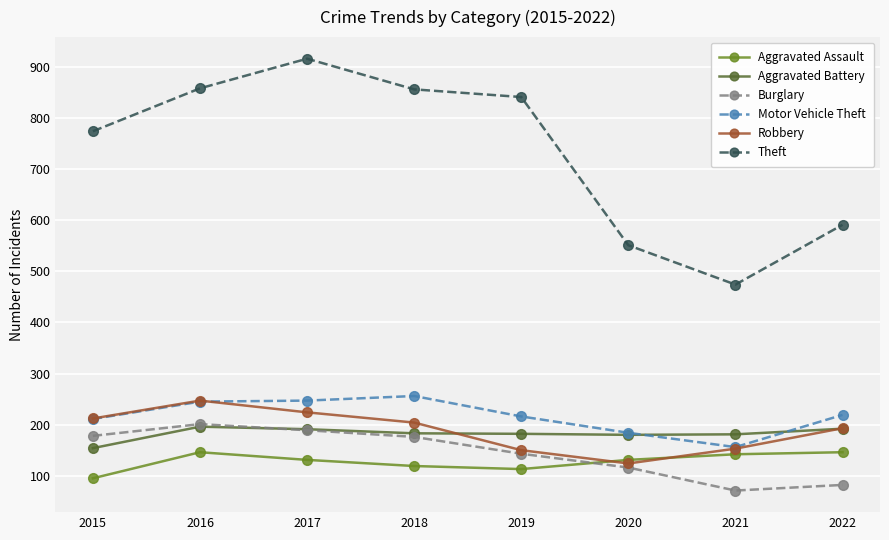

How many interior local peaks does the Robbery series have?

1